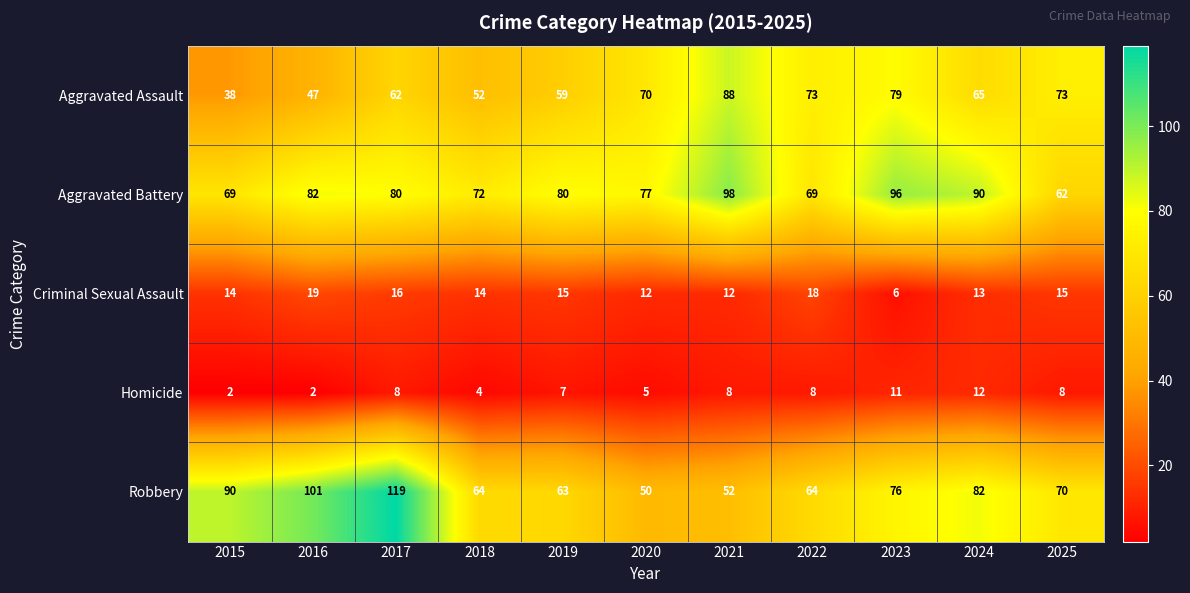

What is the spread (max minus min) of values at 2025?

65